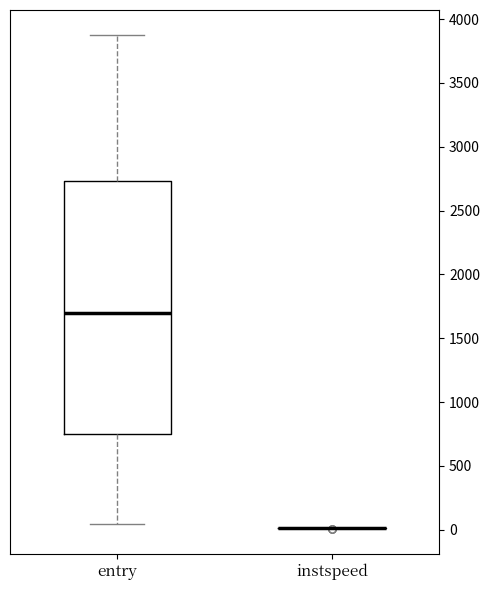

Reading left to right, read every box against the y-axis: the position of its median line, the range the box covers, and the ends of its whiskers. The values are not printed on the chart, so give them approximately, as read against the axis.

entry: median 1700, box 750 to 2750, whiskers 50 to 3900
instspeed: box collapsed to a line at 0, whiskers 0 to 0